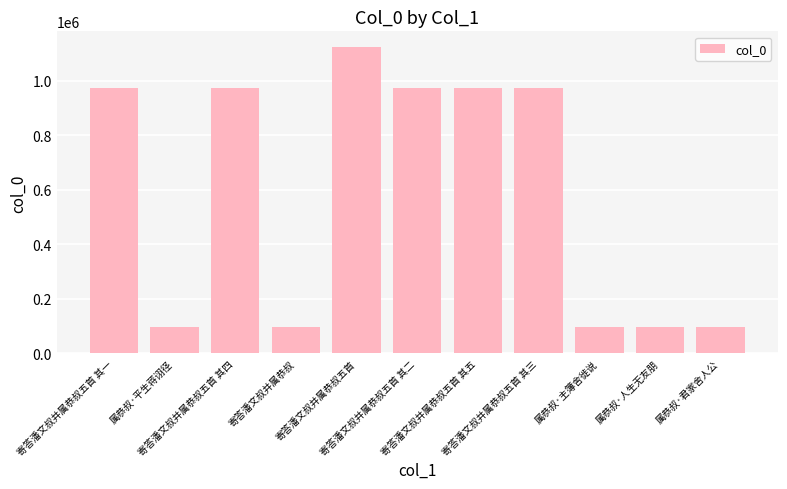

The value at 属恭叔·君家舍人公 is 96425. True or false?

True